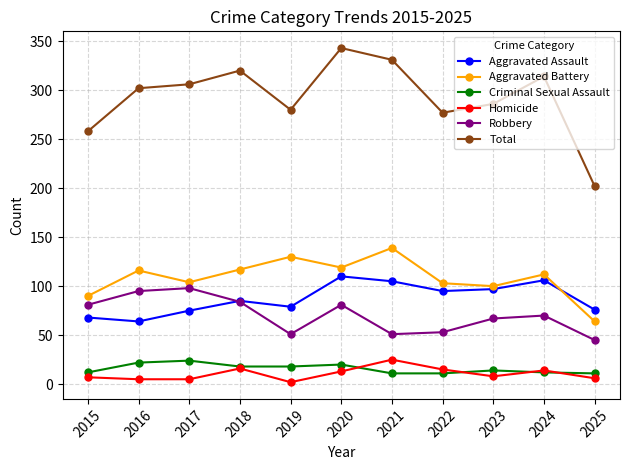

What is the total value across all series at 2022?

554